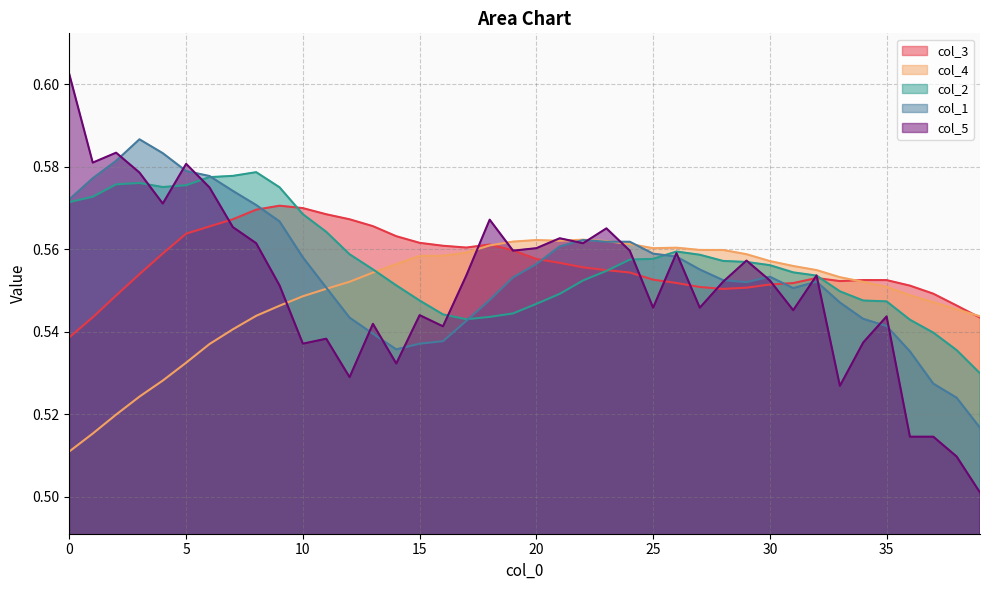

The value of col_1 at 21 is 0.7. True or false?

False